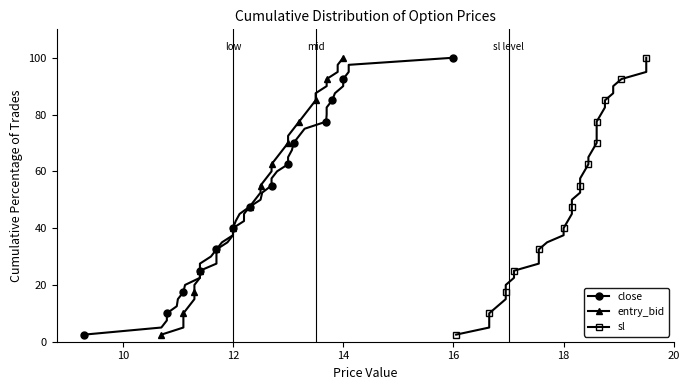

How many categories are shown in the chart?

40